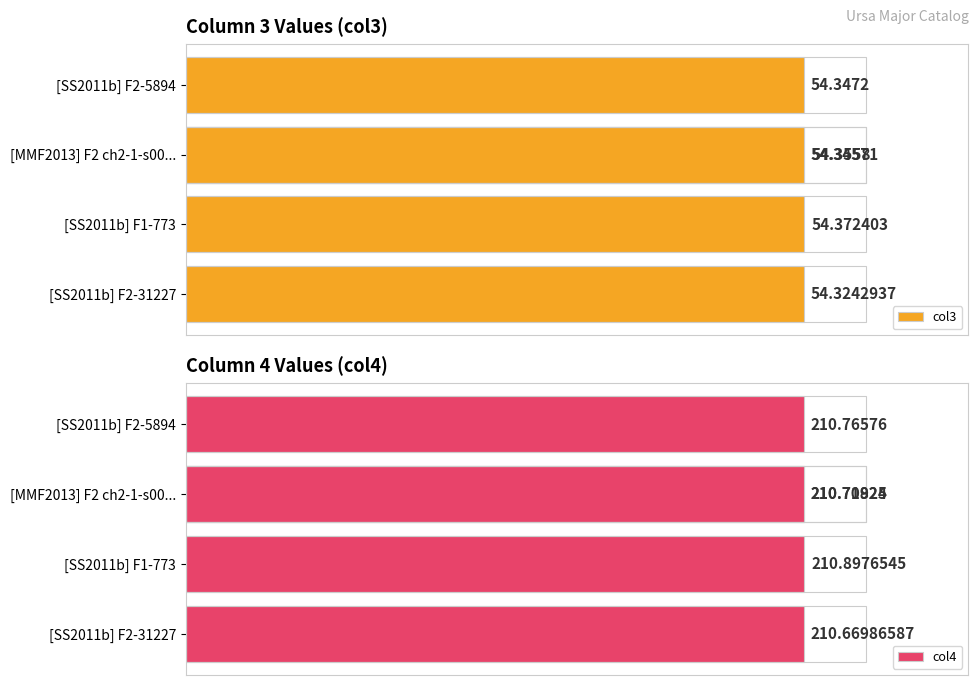

What is the spread (max minus min) of values at 10?

156.5